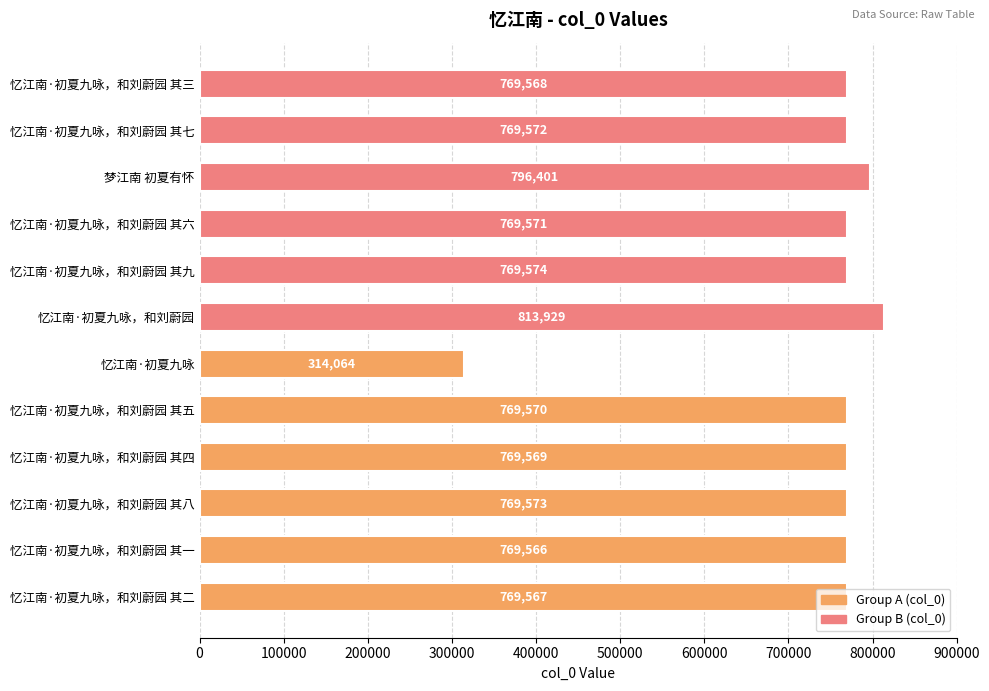

What is the sum of the values at 忆江南·初夏九咏，和刘蔚园 and 梦江南 初夏有怀?

1610330